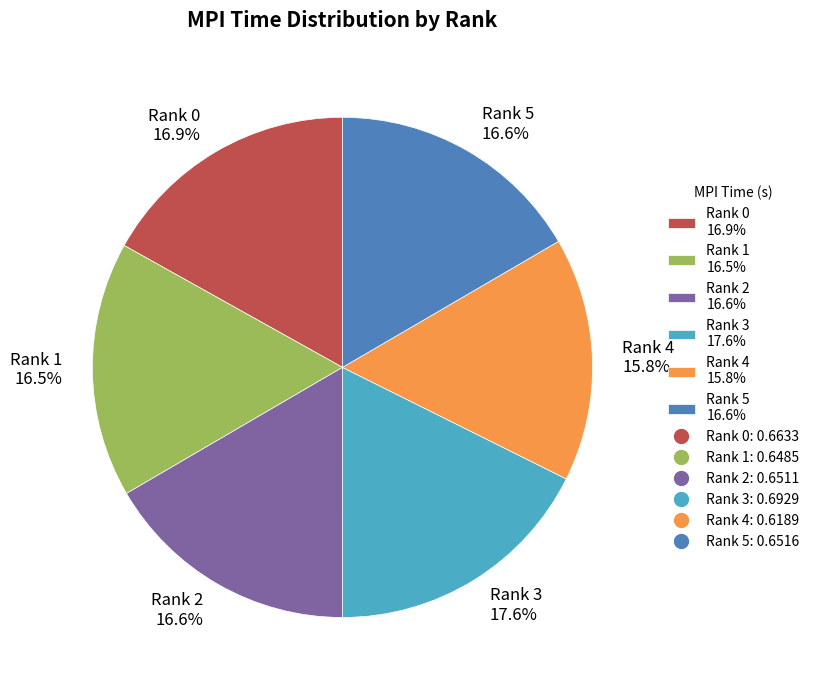

Which slice is the smallest?

Rank 4